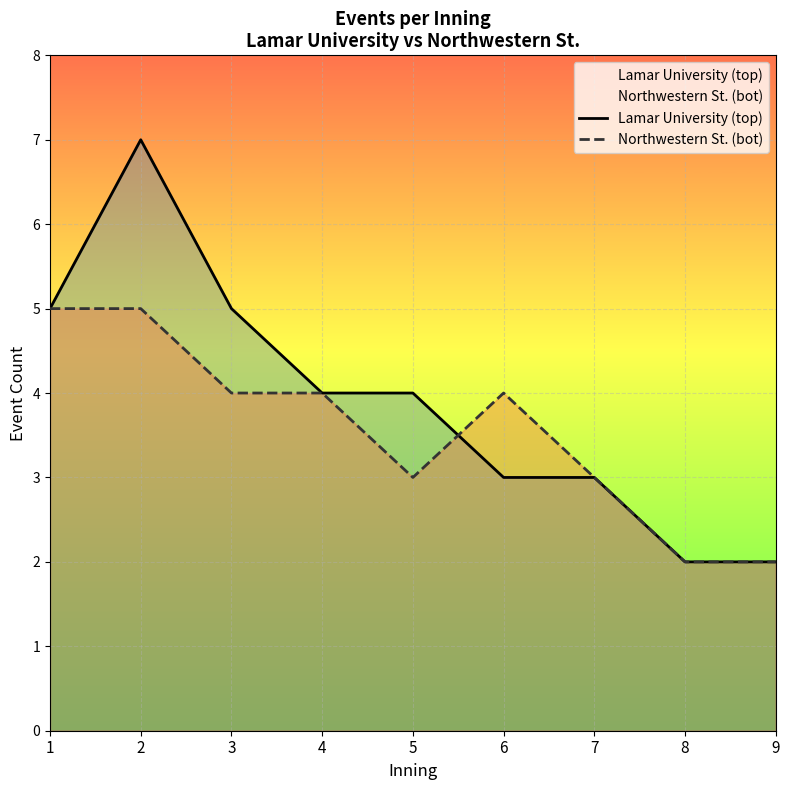

At which category does the chart reach its minimum across all series?

8